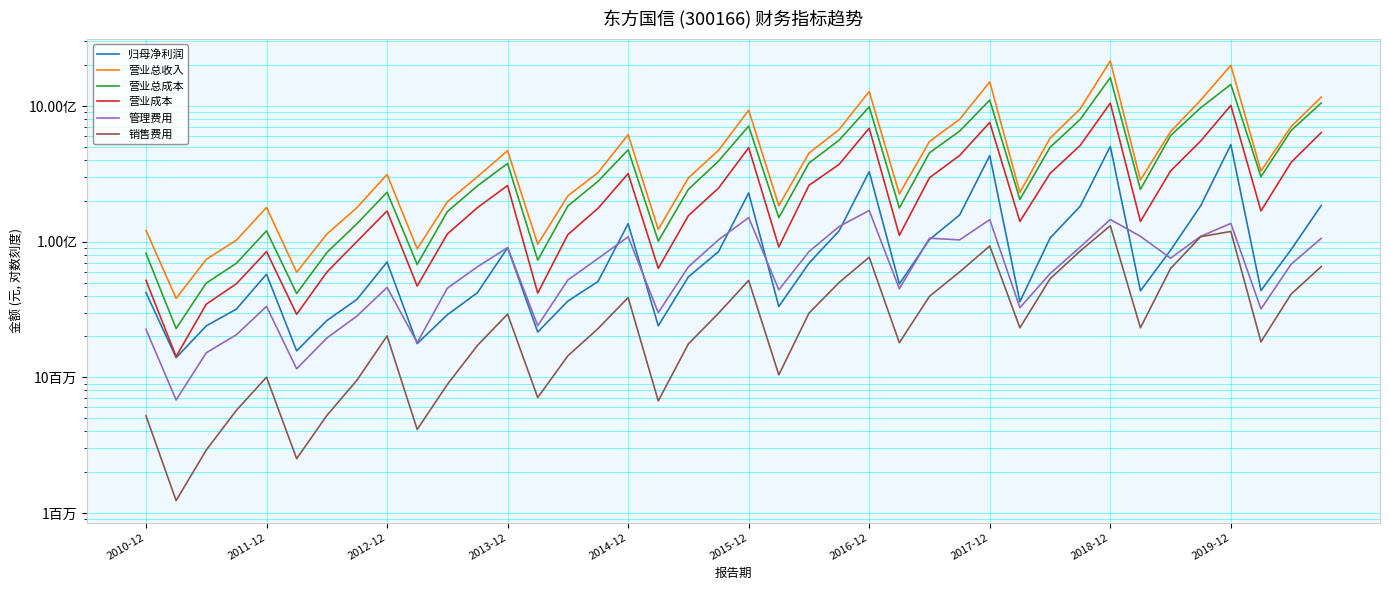

At which category is the sum across all series the highest?

2018-12